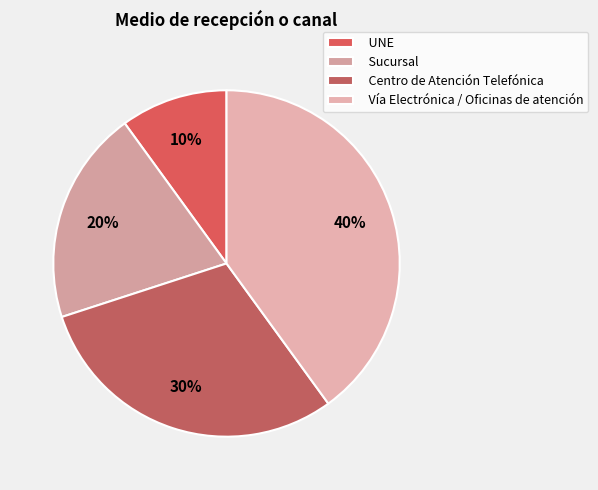

Rank the categories by value from lowest to highest.

UNE, Sucursal, Centro de Atención Telefónica, Vía Electrónica / Oficinas de atención